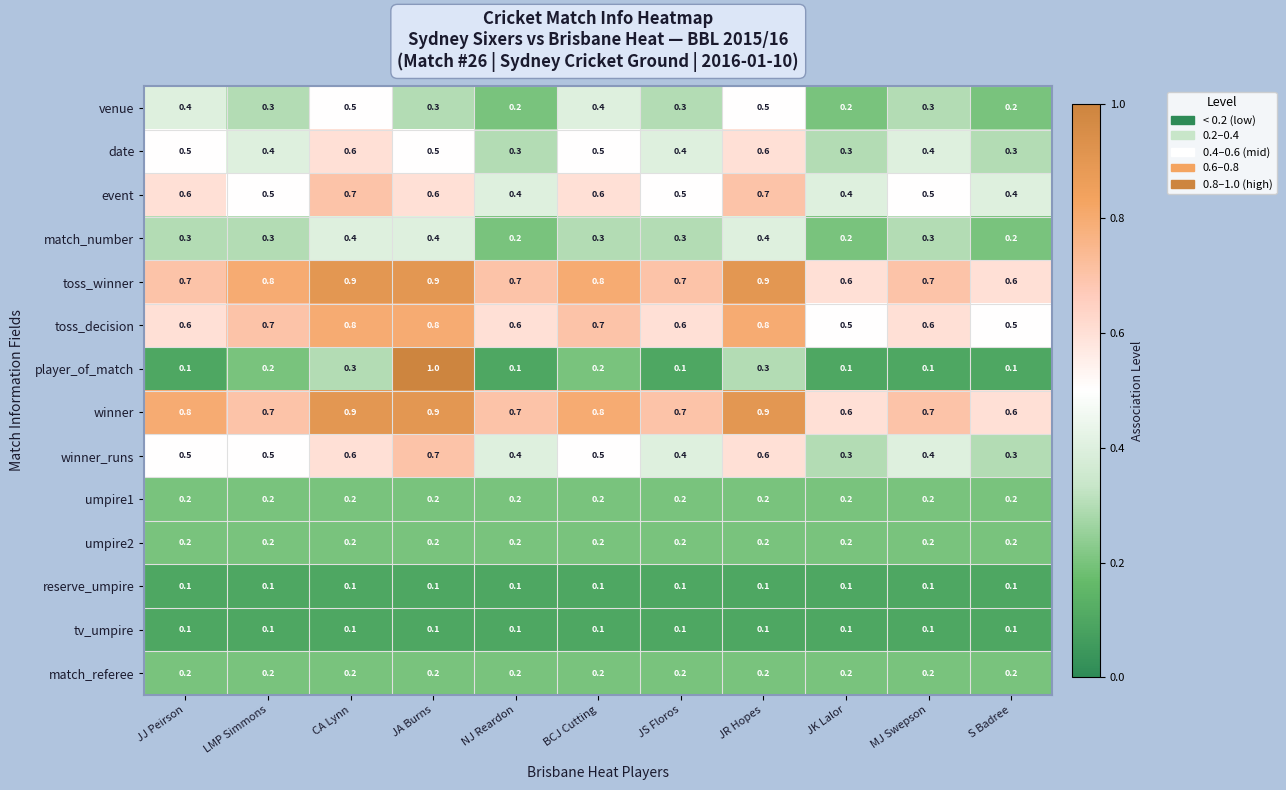

Read the event value at S Badree.

0.4